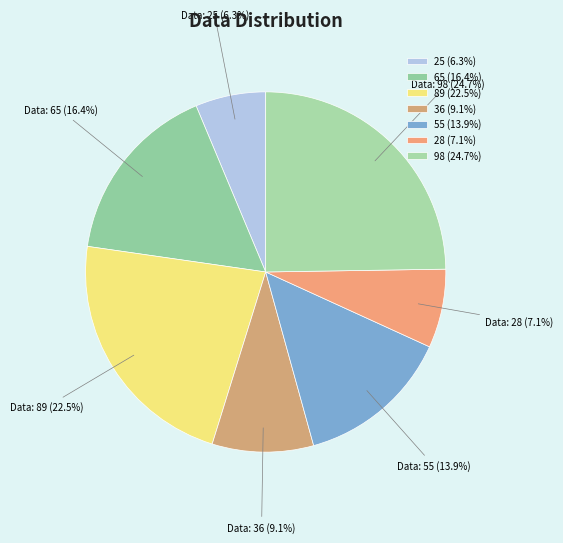

Count the number of slices in the pie.

7